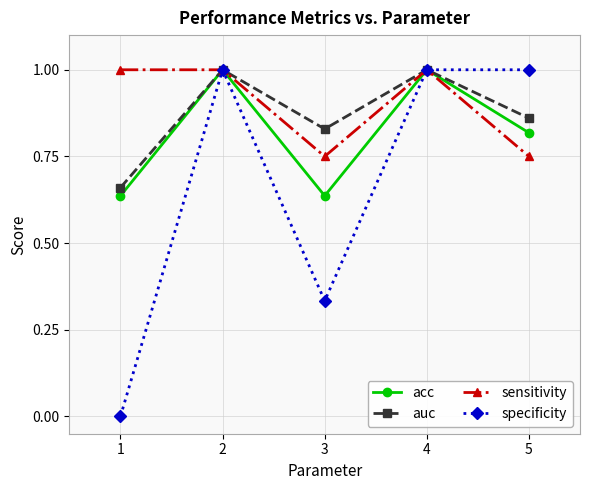

What is the value of the specificity point at the 5th from the left?

1.0